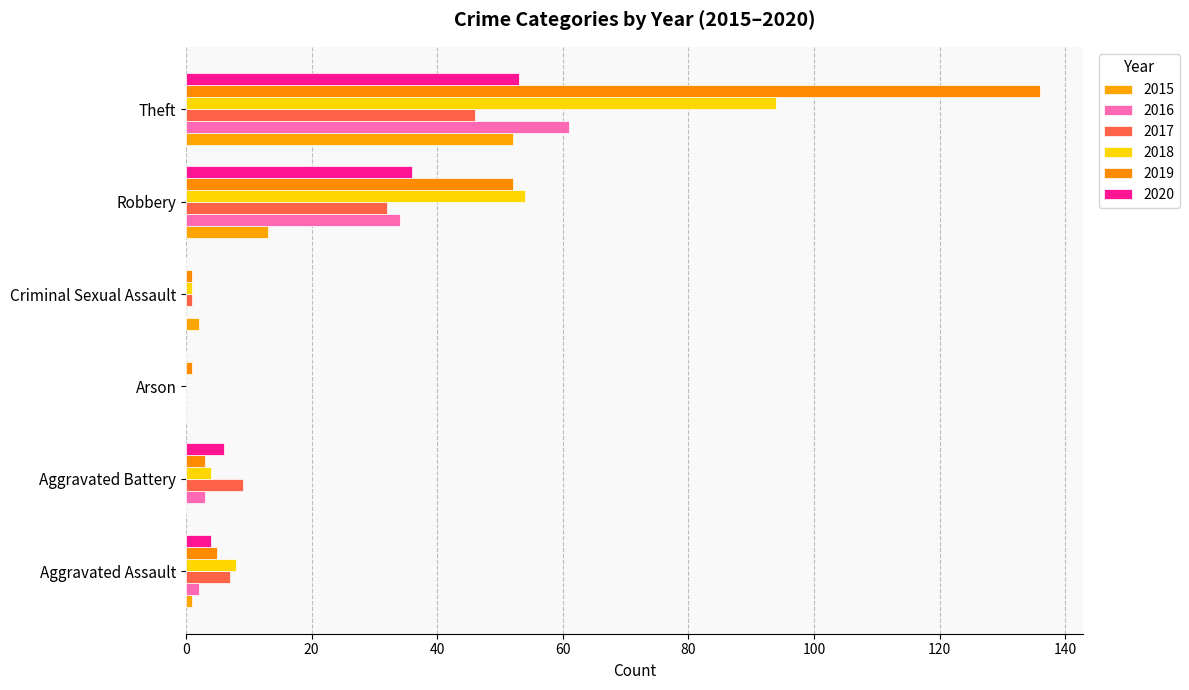

Which category has the highest value in the 2016 series?

Theft